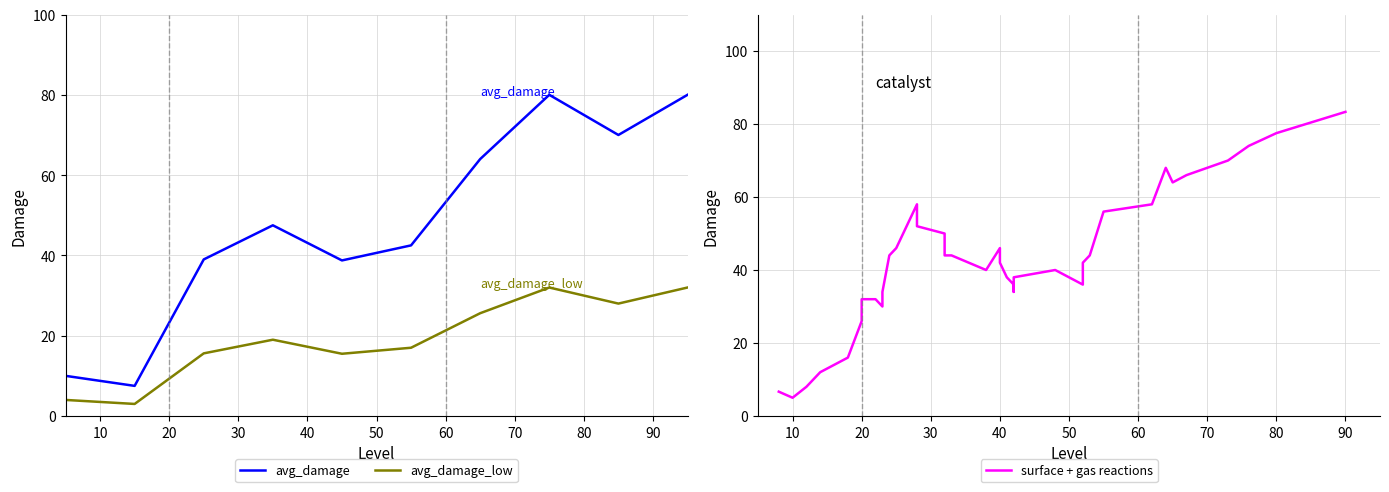

What is the lowest value of the avg_damage series?

7.5